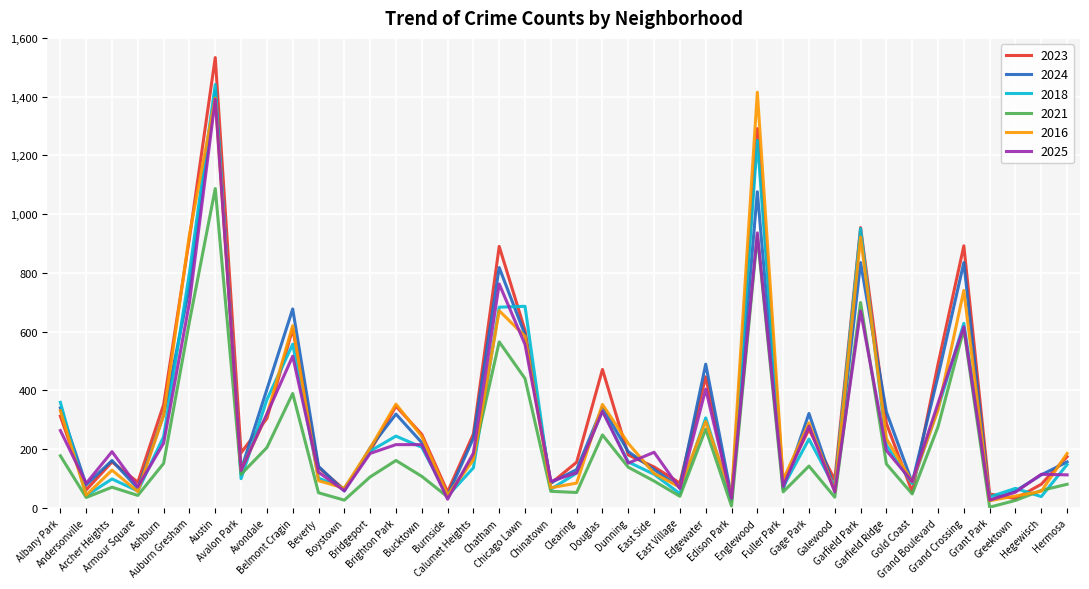

What is the highest value of the 2016 series?

1415